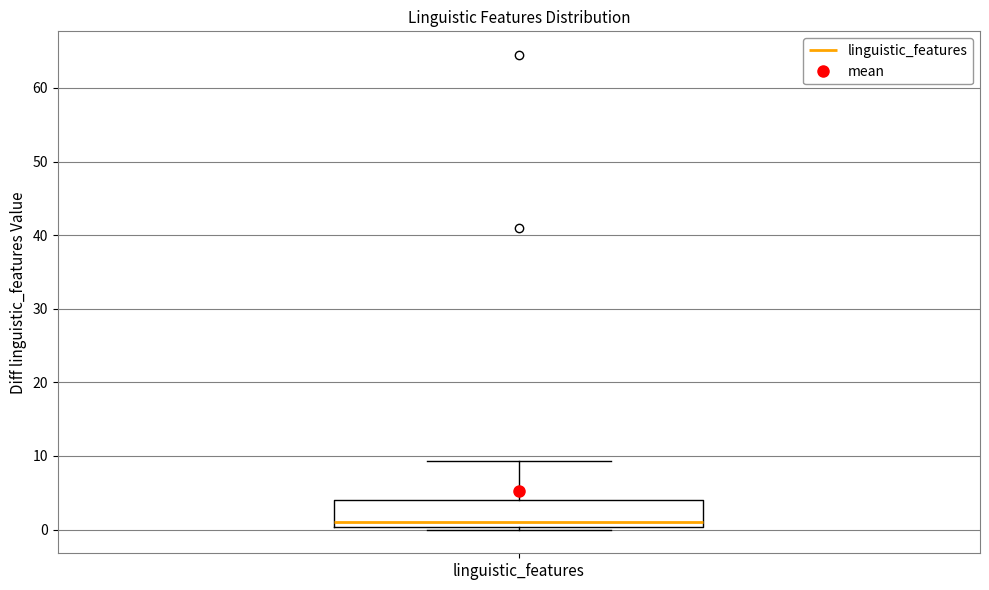

Transcribe this box plot: give where the median line is, the range the box spans, and where the two whiskers end, as read against the y-axis. The values are not printed on the chart, so give them approximately, as read against the axis.

median 1, box 0 to 4, whiskers 0 to 9